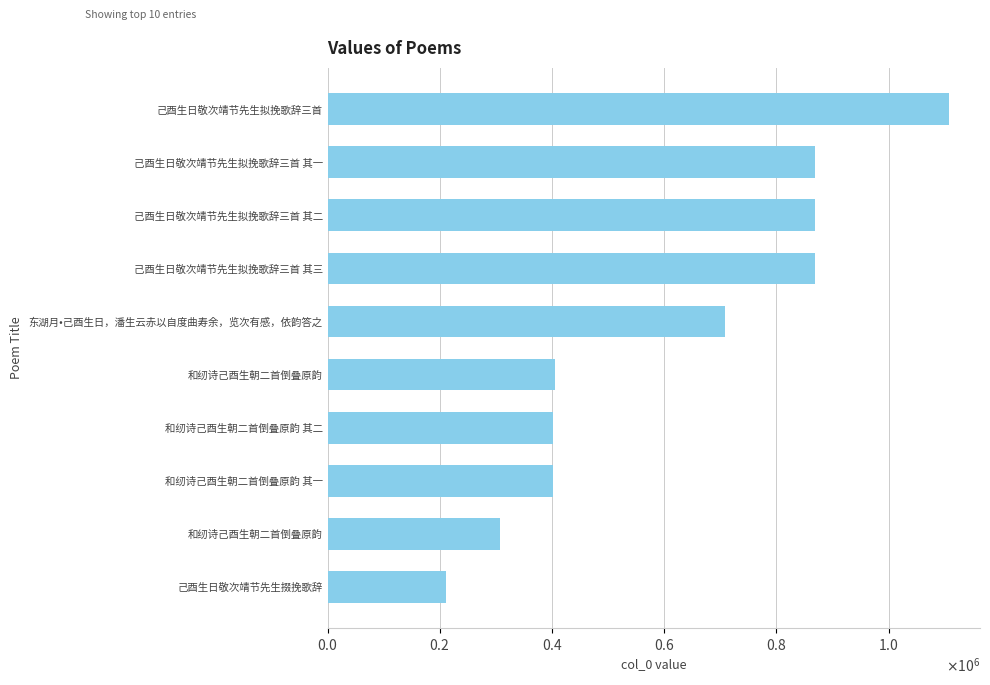

What is the minimum value shown in the chart?

210372